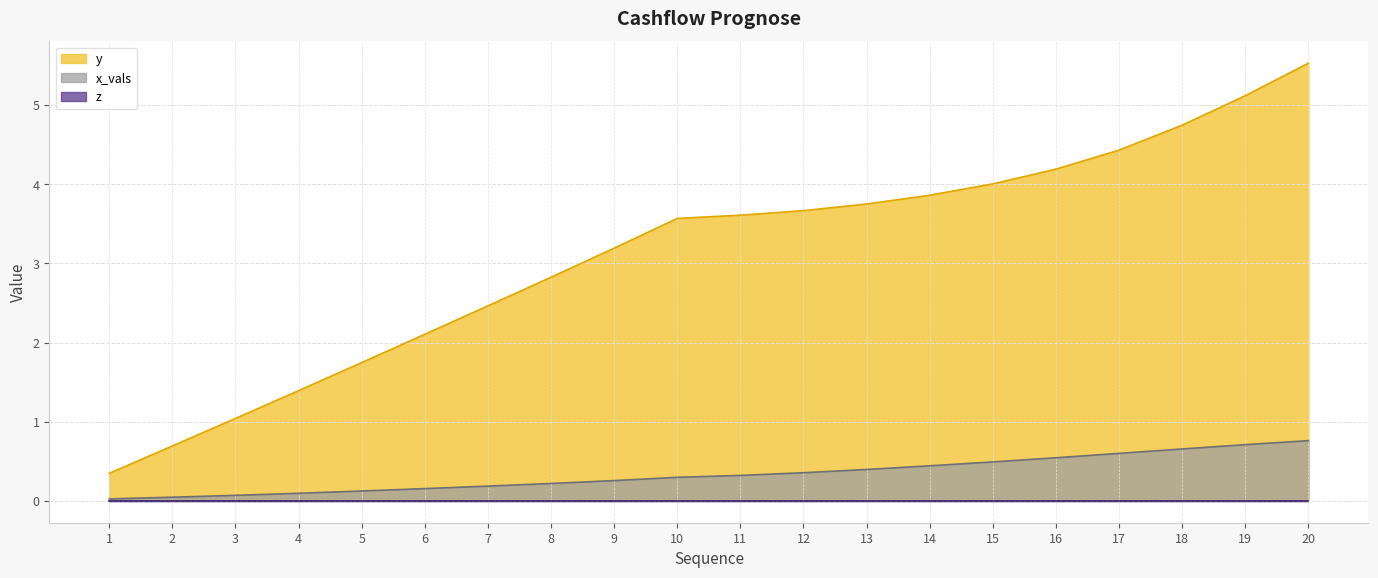

Which series changed the most between 5 and 20?

y